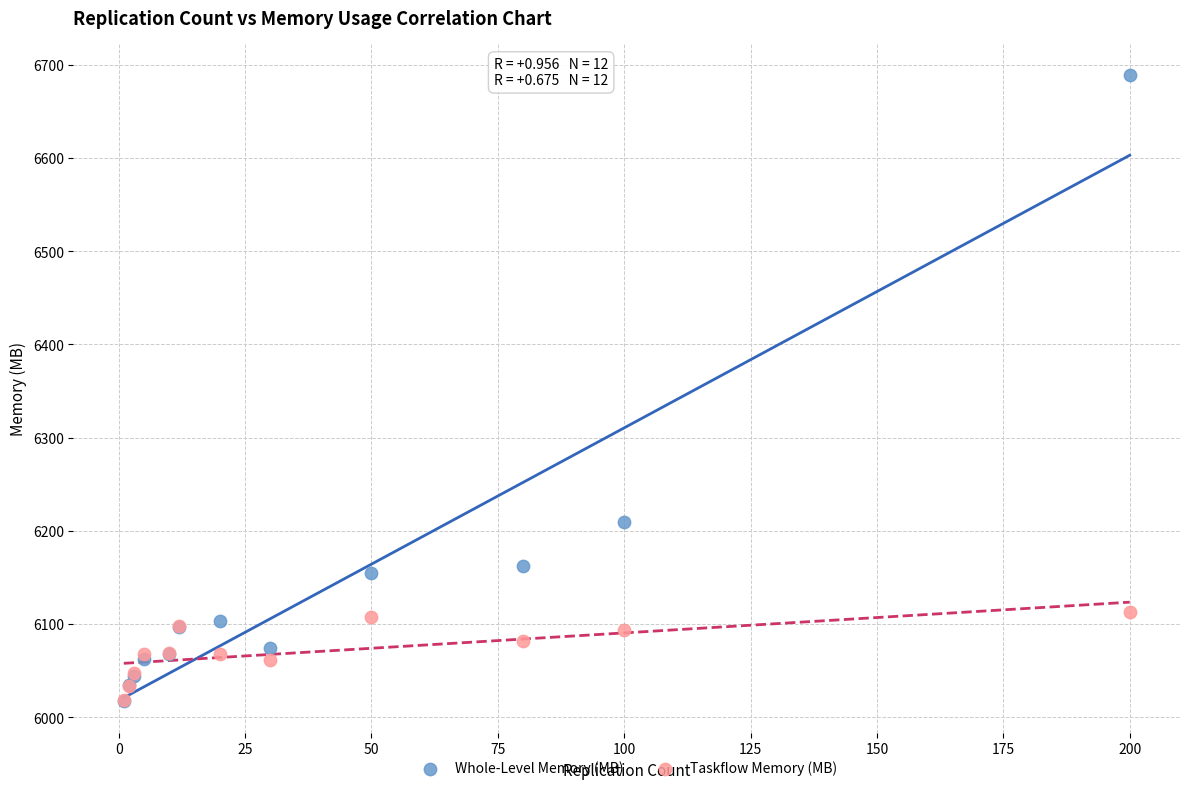

Across all series, what Y value is closest to 6353?

6208.9